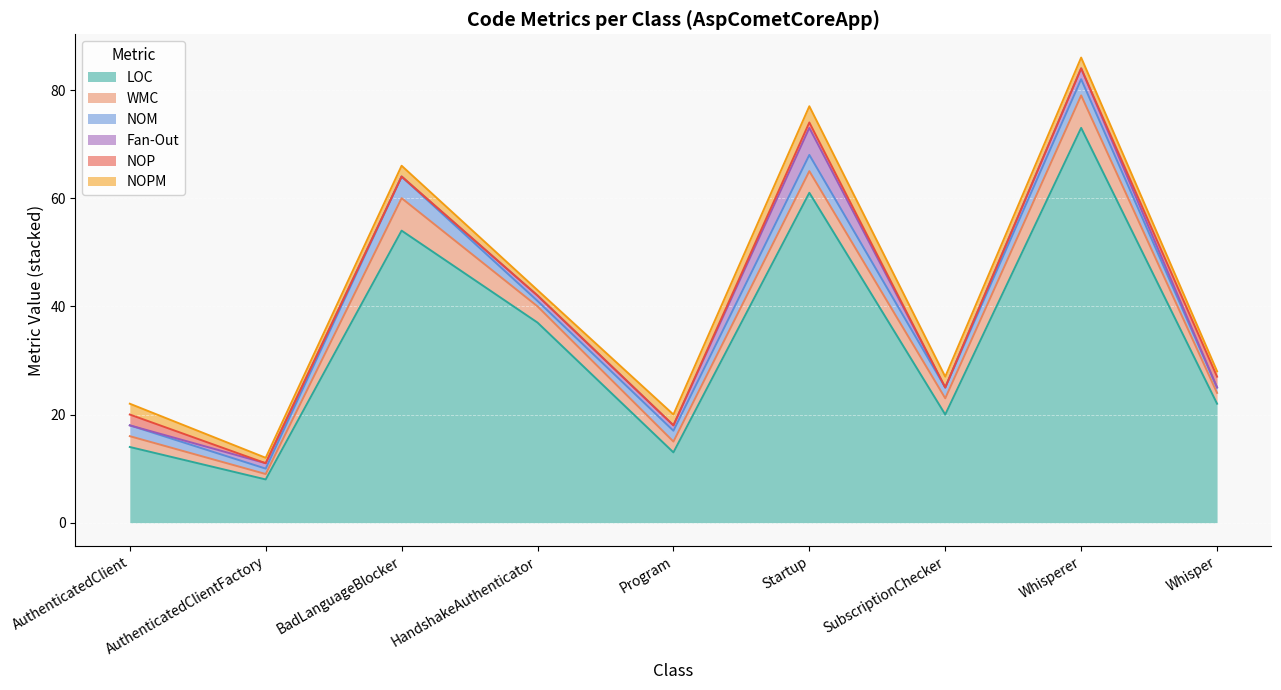

Reading left to right, what are all the values shown in this chart?

LOC: AuthenticatedClient=14	AuthenticatedClientFactory=8	BadLanguageBlocker=54	HandshakeAuthenticator=37	Program=13	Startup=61	SubscriptionChecker=20	Whisperer=73	Whisper=22
WMC: AuthenticatedClient=2	AuthenticatedClientFactory=1	BadLanguageBlocker=6	HandshakeAuthenticator=3	Program=2	Startup=4	SubscriptionChecker=3	Whisperer=6	Whisper=2
NOM: AuthenticatedClient=2	AuthenticatedClientFactory=1	BadLanguageBlocker=4	HandshakeAuthenticator=1	Program=2	Startup=3	SubscriptionChecker=2	Whisperer=3	Whisper=1
Fan-Out: AuthenticatedClient=0	AuthenticatedClientFactory=1	BadLanguageBlocker=0	HandshakeAuthenticator=1	Program=1	Startup=5	SubscriptionChecker=0	Whisperer=2	Whisper=0
NOP: AuthenticatedClient=2	AuthenticatedClientFactory=0	BadLanguageBlocker=0	HandshakeAuthenticator=0	Program=0	Startup=1	SubscriptionChecker=0	Whisperer=0	Whisper=2
NOPM: AuthenticatedClient=2	AuthenticatedClientFactory=1	BadLanguageBlocker=2	HandshakeAuthenticator=1	Program=2	Startup=3	SubscriptionChecker=2	Whisperer=2	Whisper=1